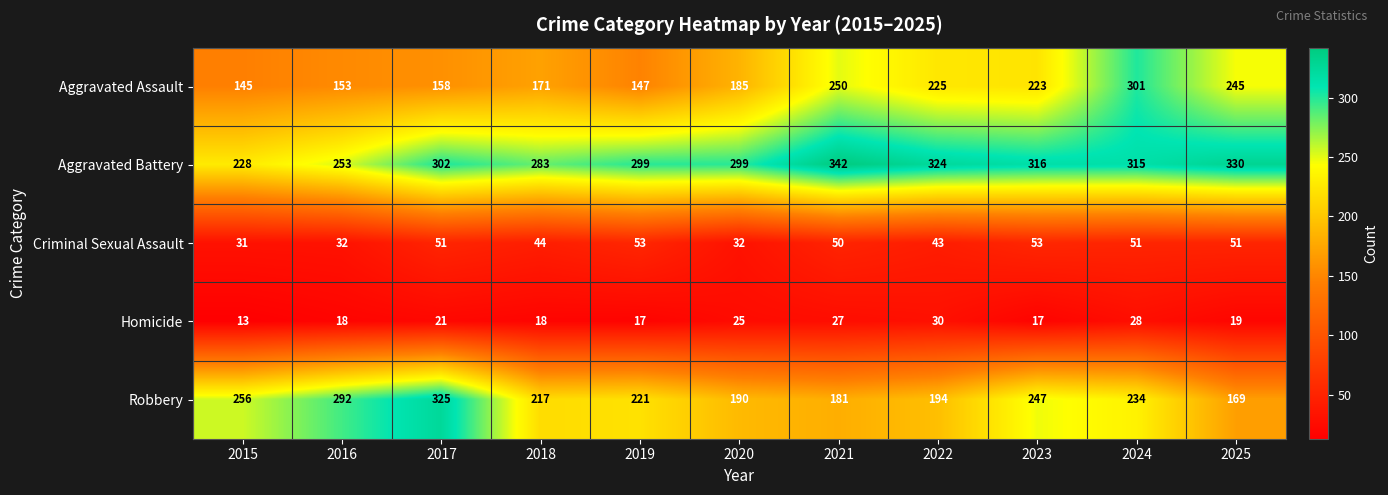

Read the Aggravated Assault value at 2017, to the nearest 50.

150